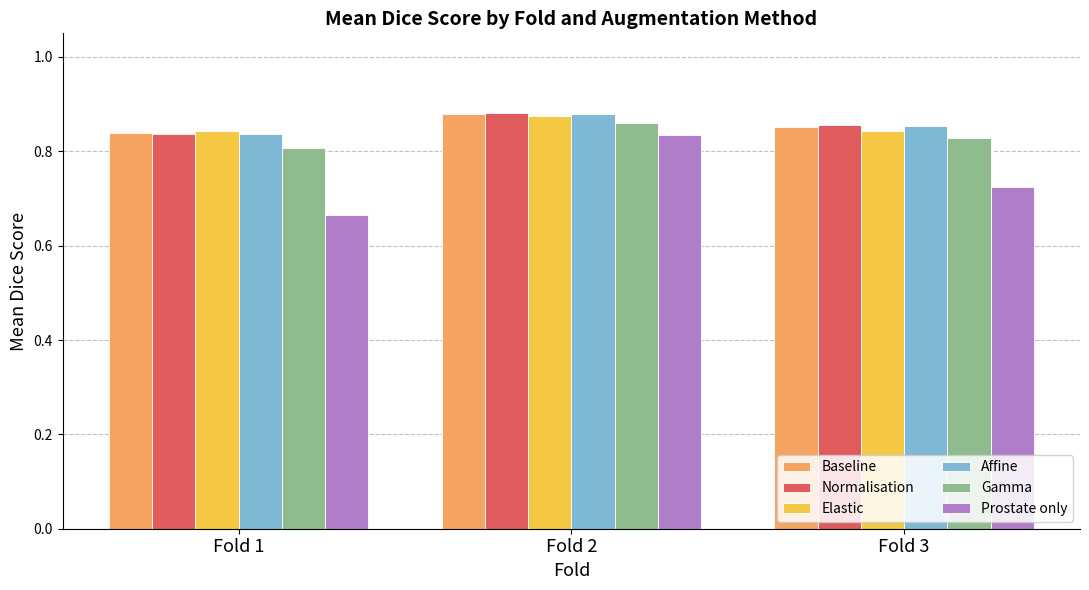

Which category has the highest value in the Gamma series?

Fold 2